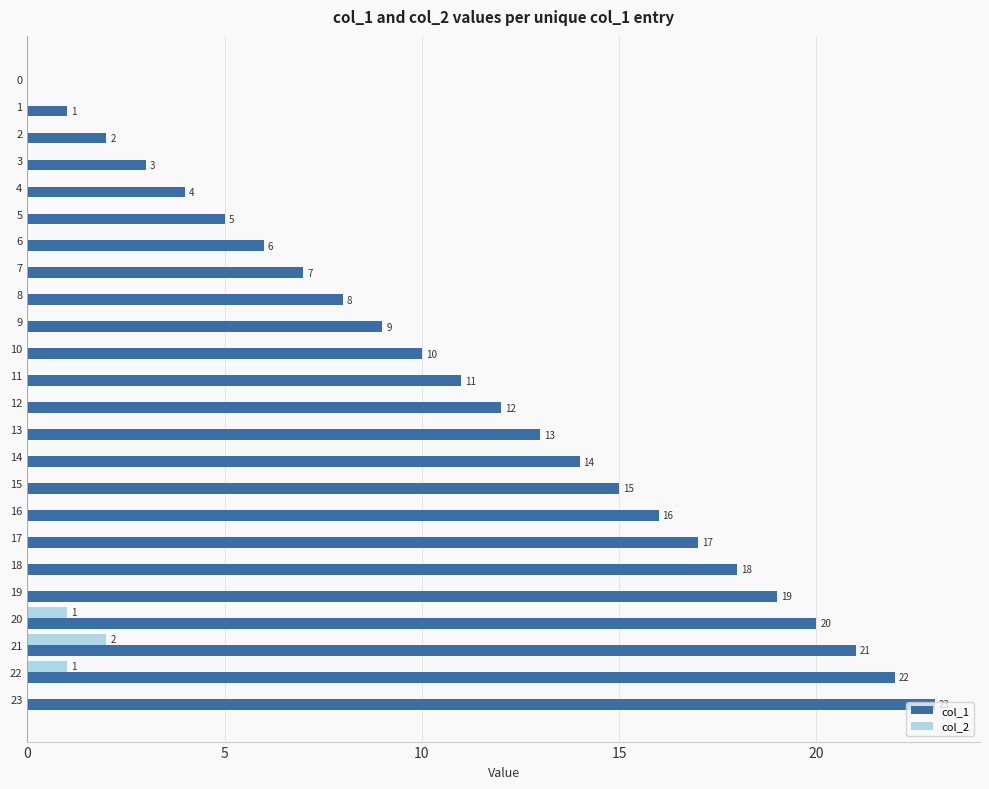

How many data points does each series have?

24